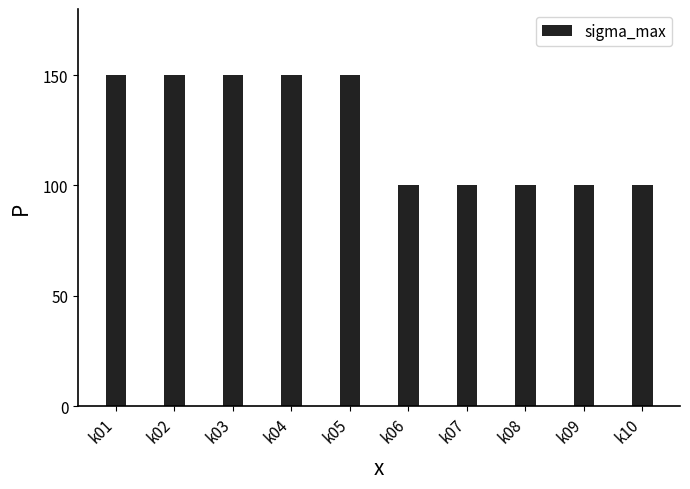

What is the greatest value displayed?

150